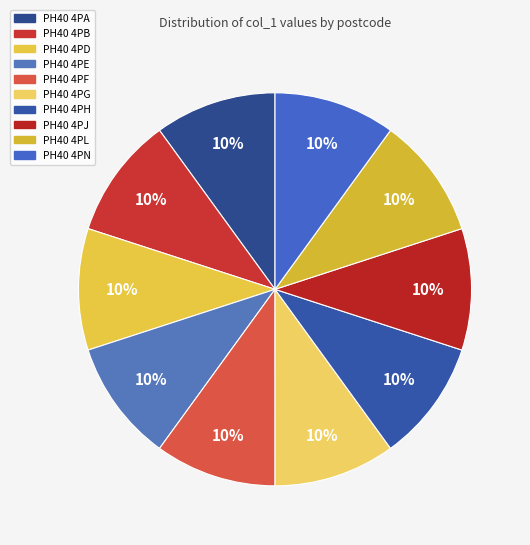

What portion of the pie excludes PH40 4PB?

90.0%